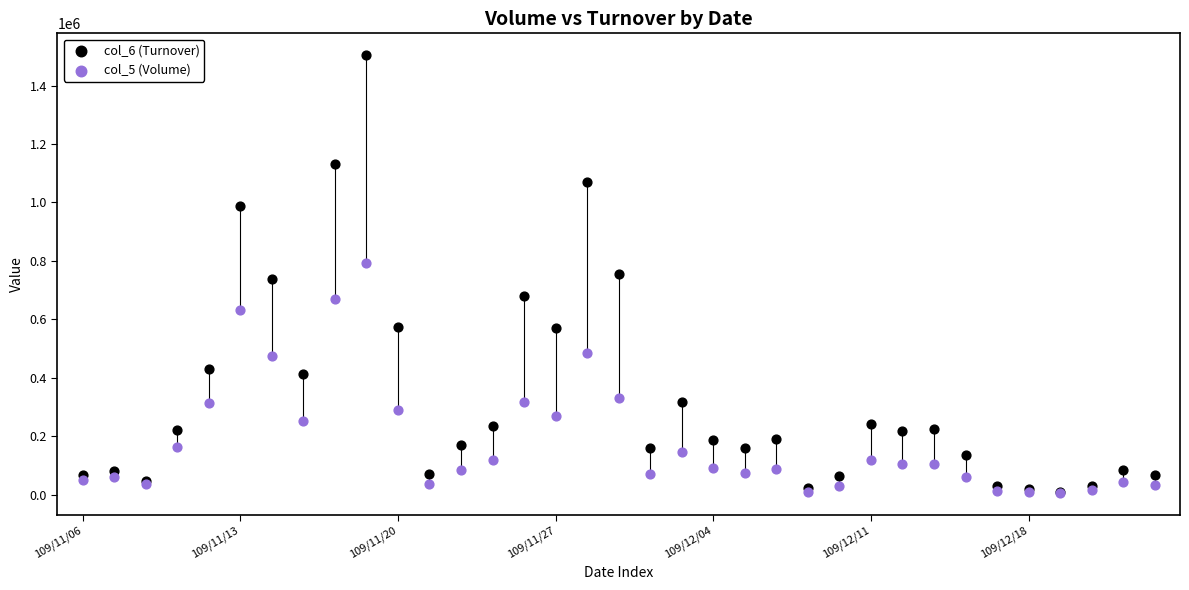

What are all the series names shown in the legend?

col_6 (Turnover), col_5 (Volume)